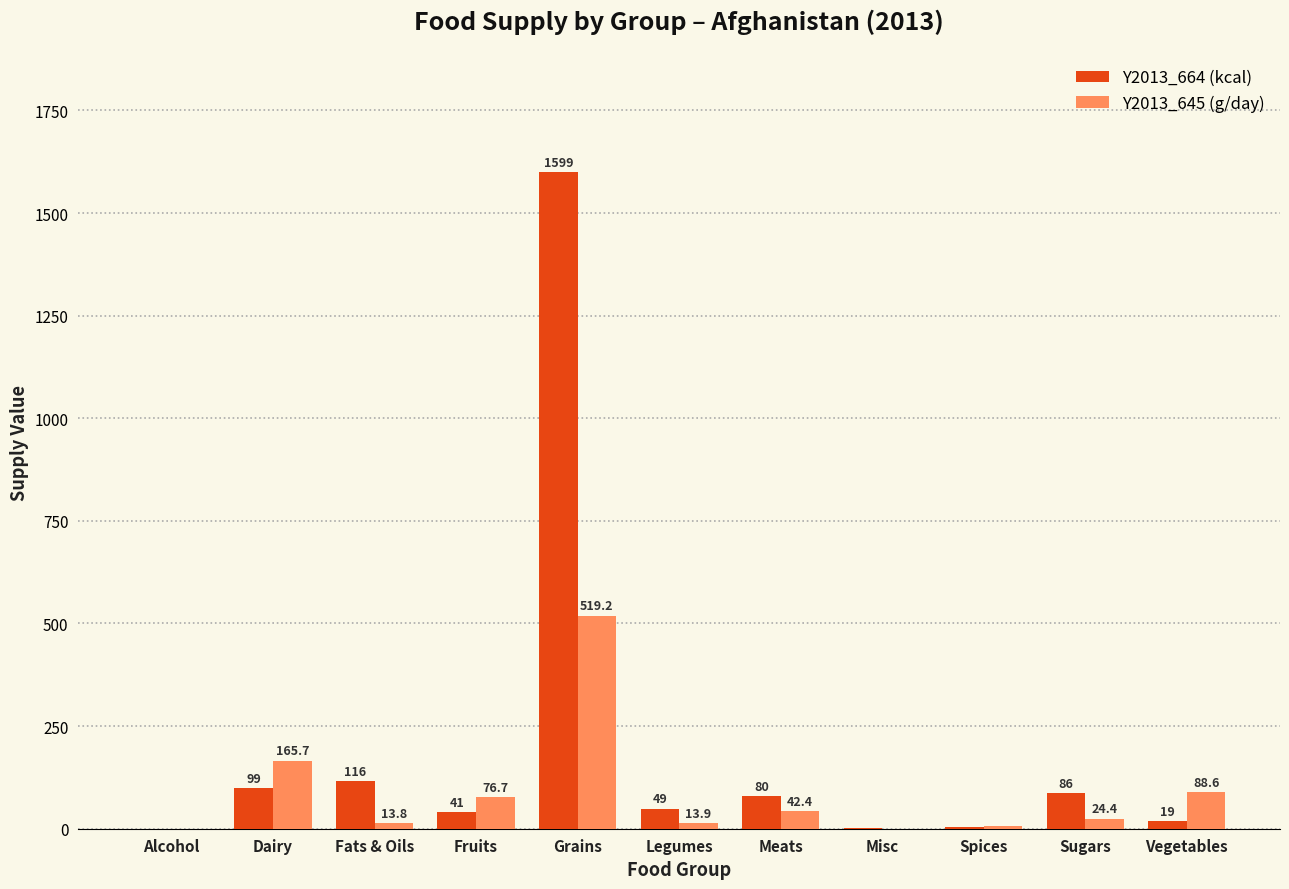

What is the total value across all series at Grains?

2118.0